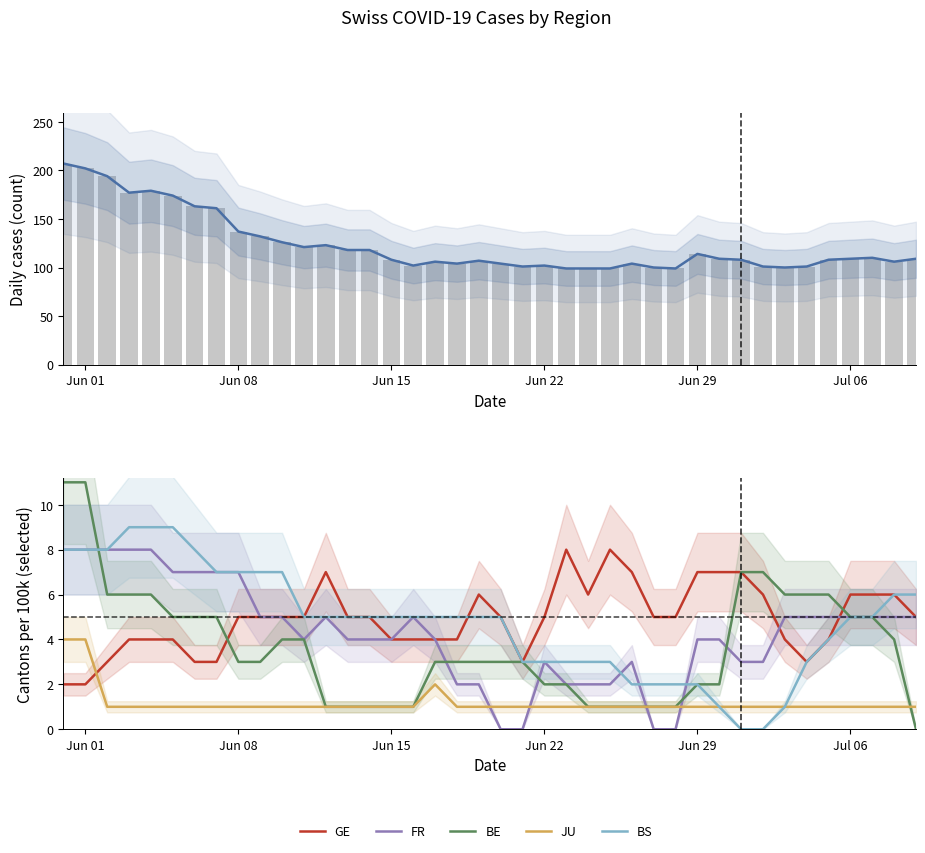

Where does the FR series first go above 5?

Jun 01